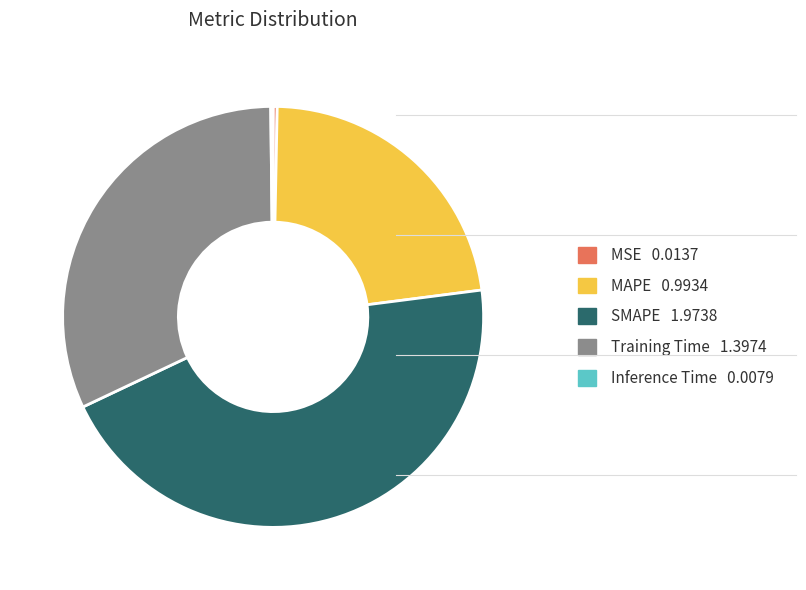

What is the largest slice in the pie chart?

SMAPE